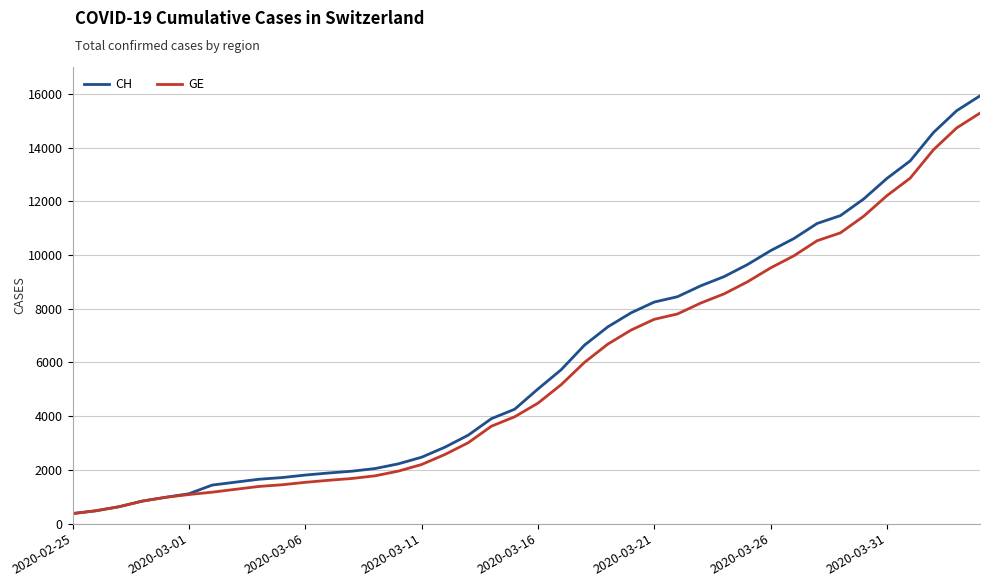

Which series has the largest range (max minus min)?

CH